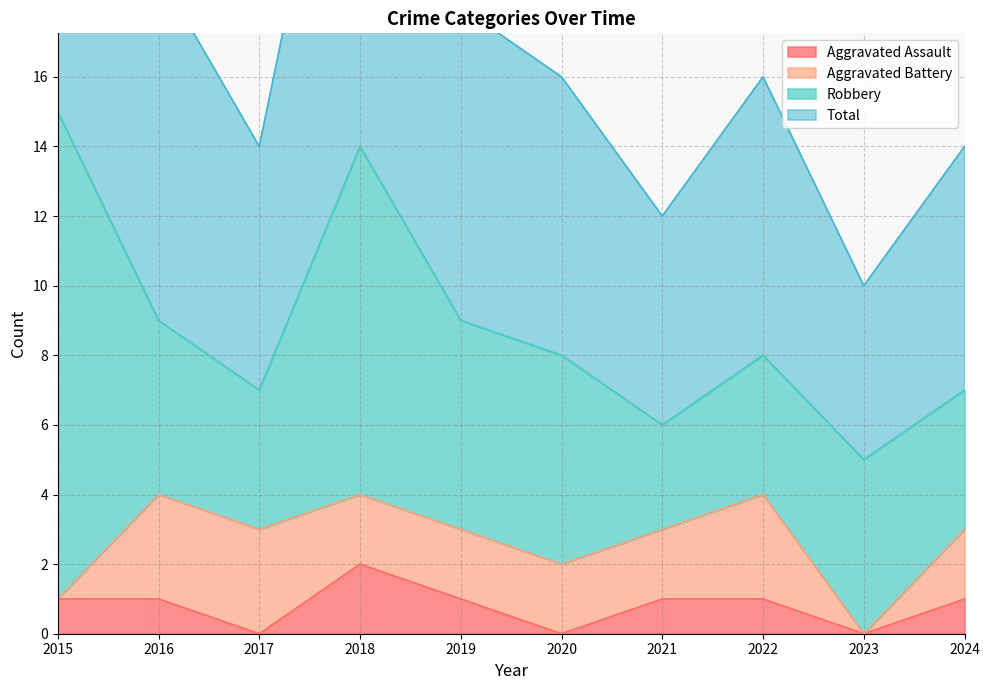

The value of Total at 2015 is 30. True or false?

True